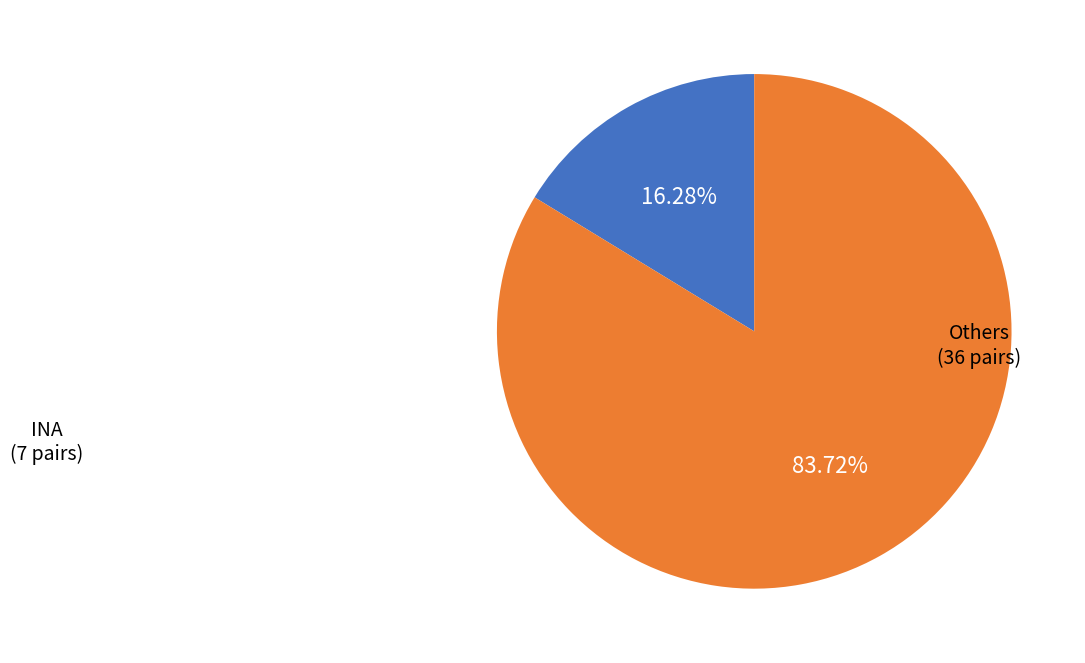

Does any single category account for the majority?

Yes